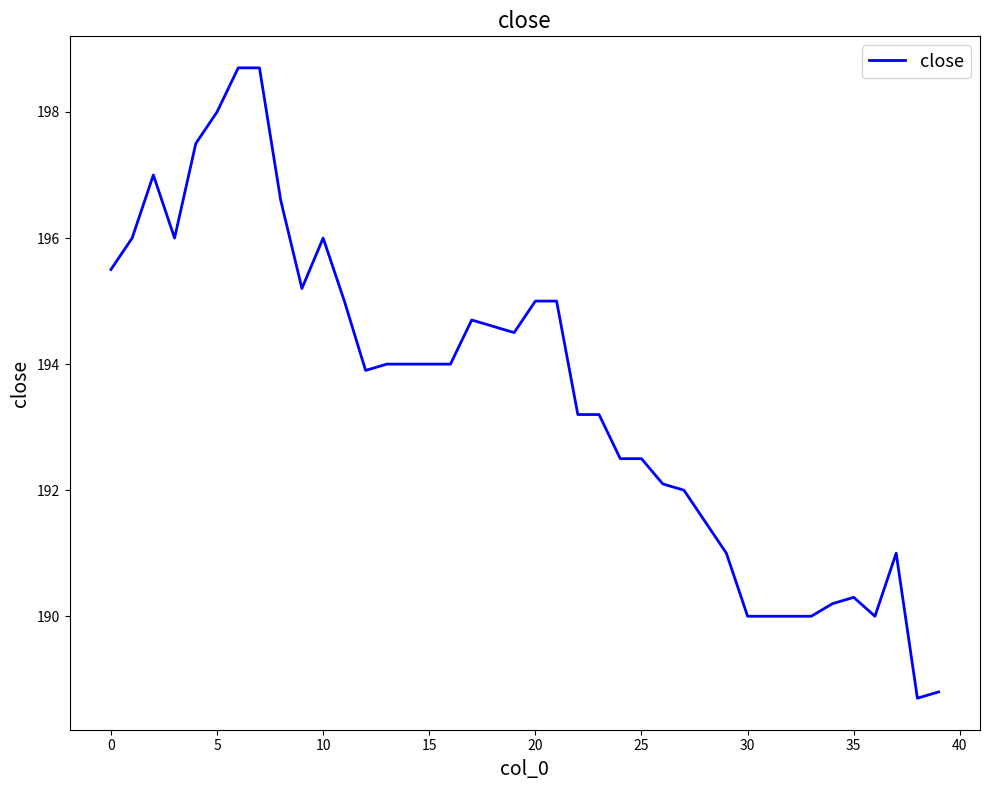

What is the difference between the maximum and minimum values?

10.0